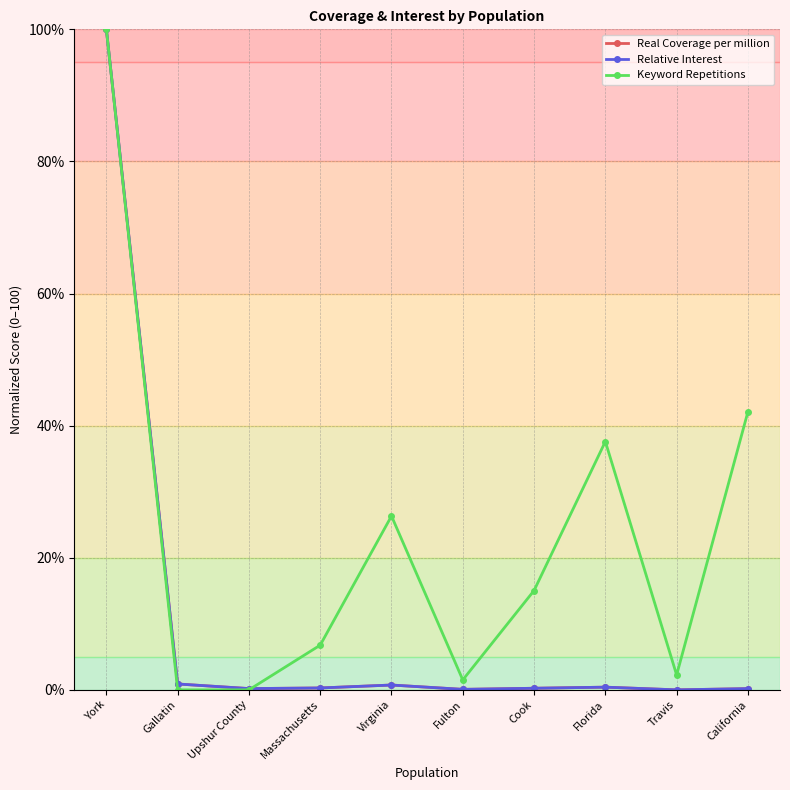

Reading left to right, what are all the values shown in this chart?

Real Coverage per million: 100.0	0.9	0.2	0.3	0.7	0.1	0.2	0.4	0.0	0.2
Relative Interest: 100.0	0.9	0.2	0.3	0.7	0.1	0.2	0.4	0.0	0.2
Keyword Repetitions: 100.0	0.0	0.0	6.8	26.3	1.5	15.0	37.6	2.3	42.1